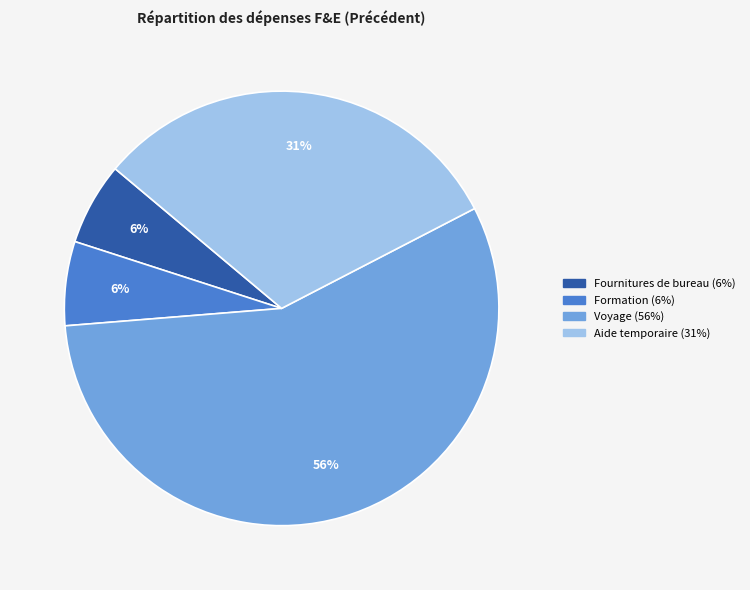

Is there a majority slice in this chart?

Yes